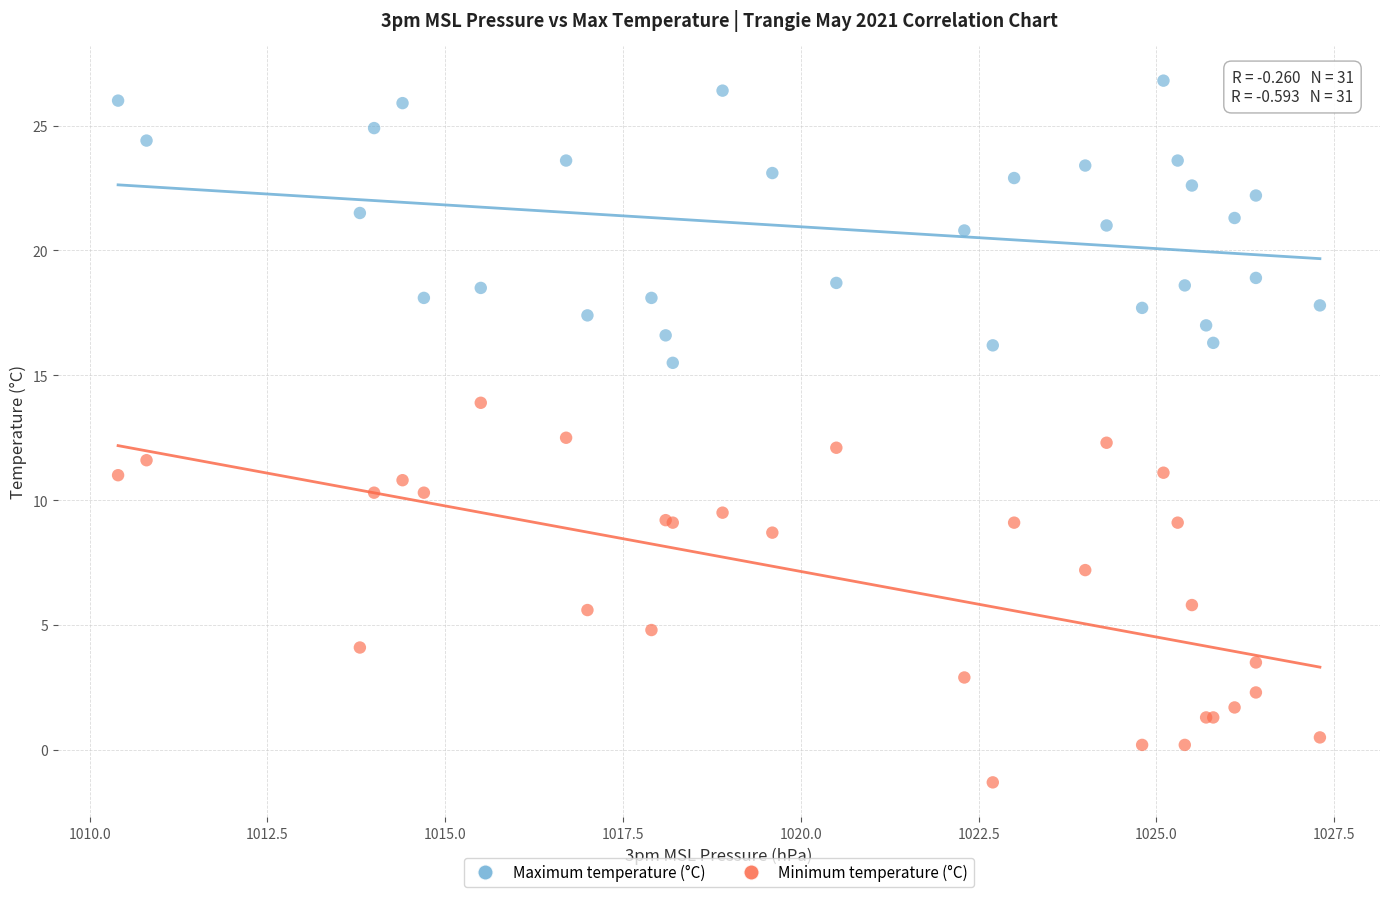

What are all the series names shown in the legend?

Maximum temperature (°C), Minimum temperature (°C)